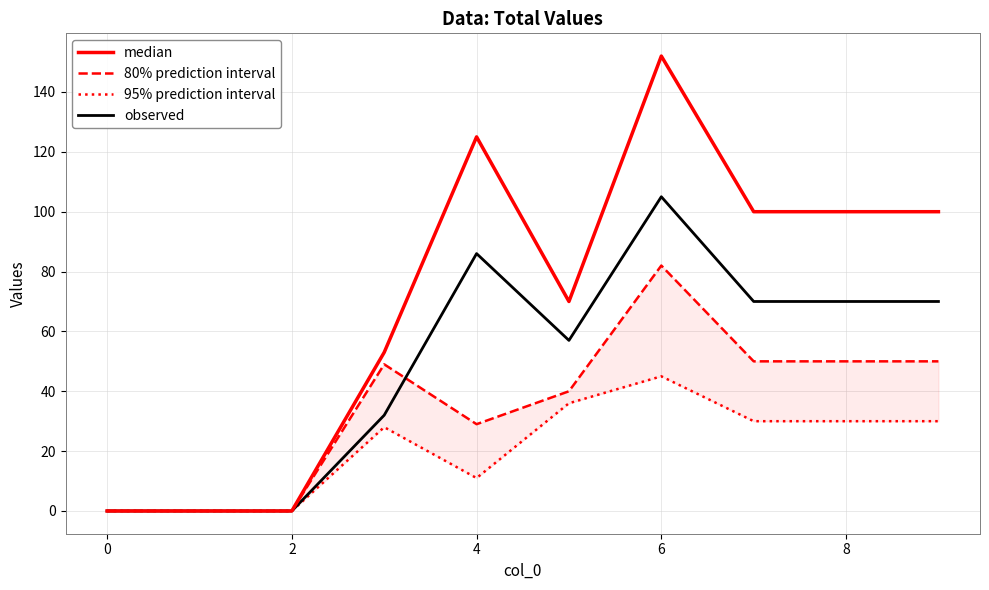

How many series are shown in this chart?

4